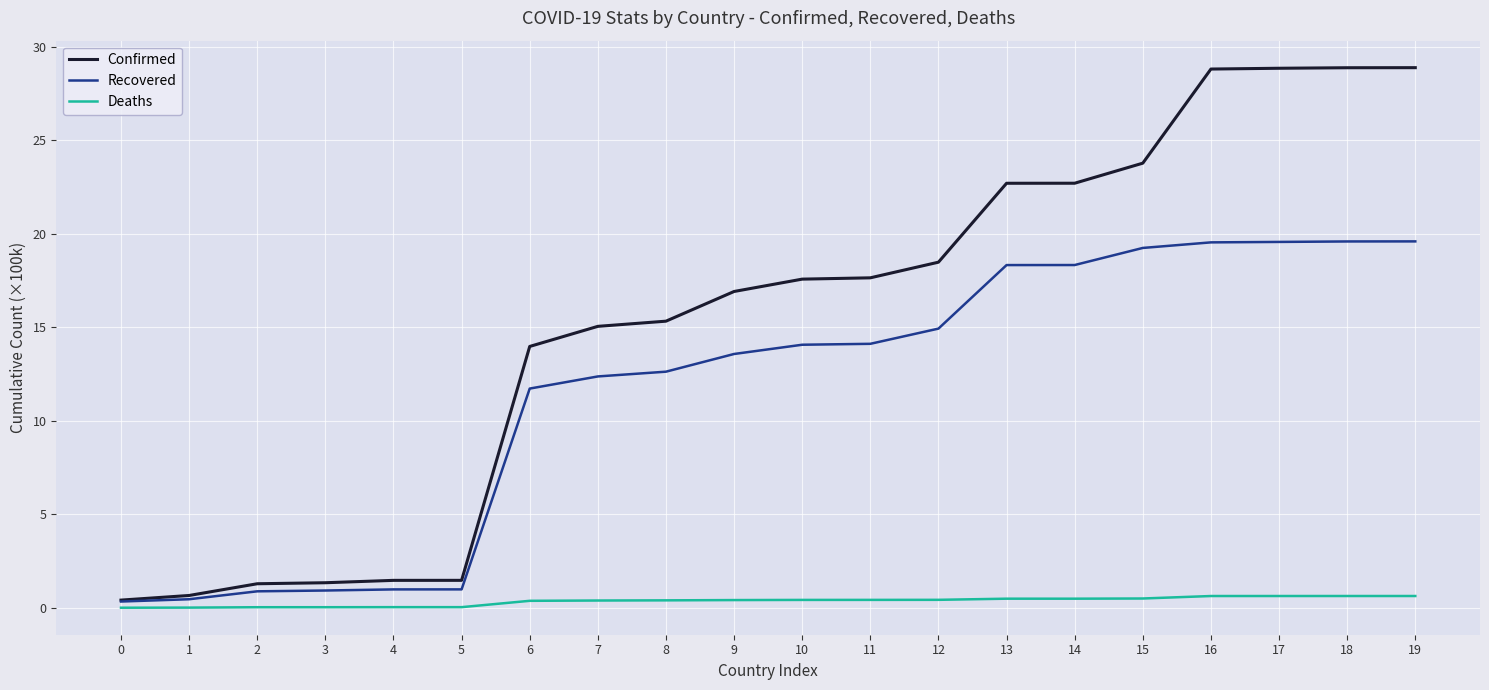

The value of Deaths at 19 is 0.6. True or false?

True